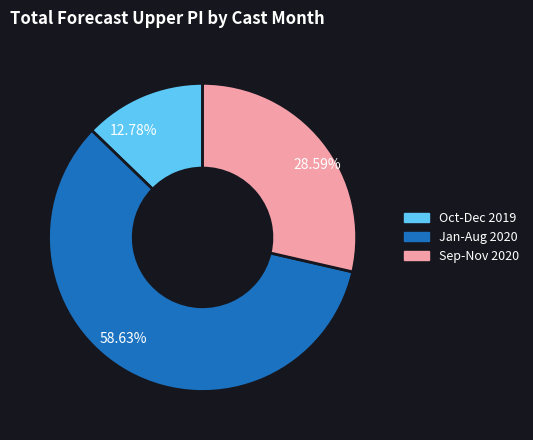

Does any single category account for the majority?

Yes